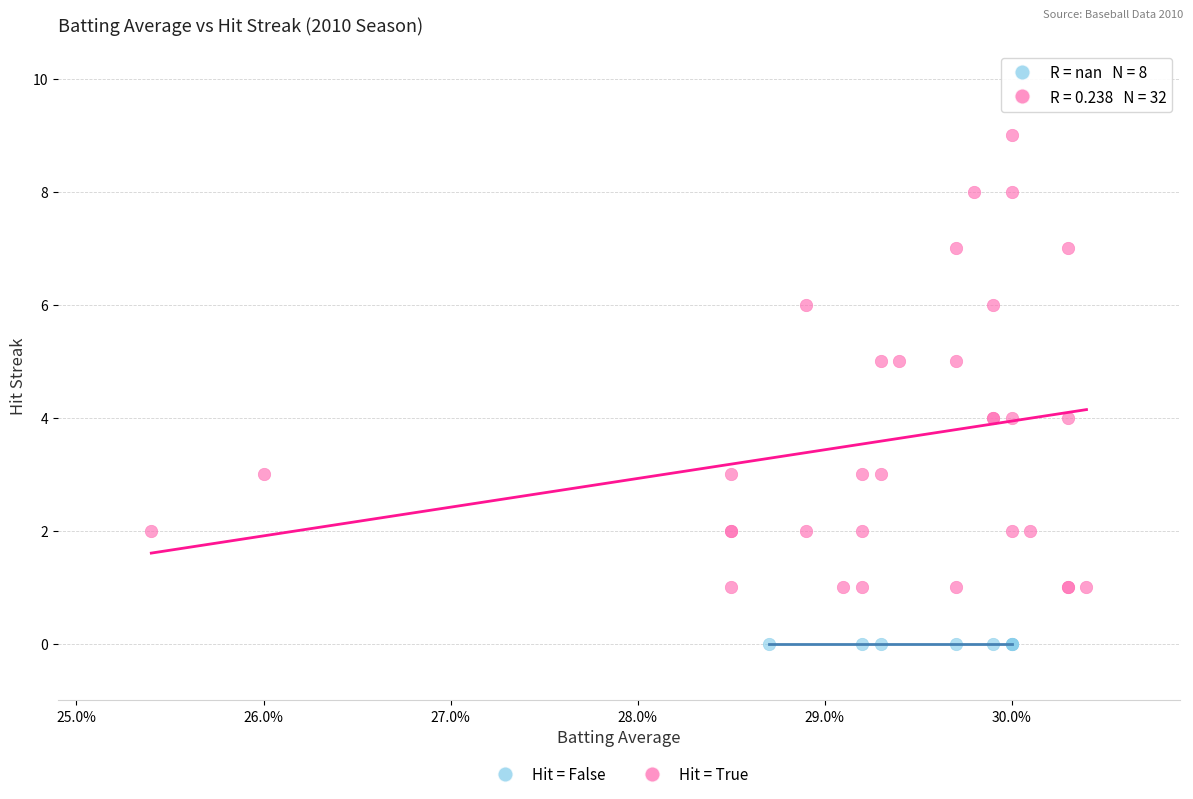

Which series contains the highest Y value?

Hit = True